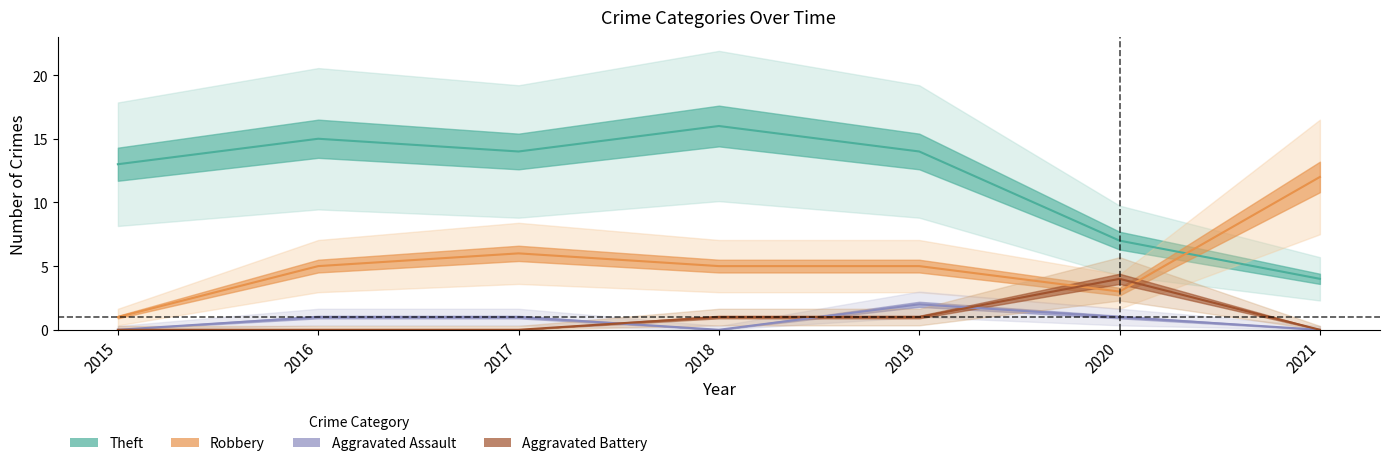

At how many categories does at least one series exceed 14?

2